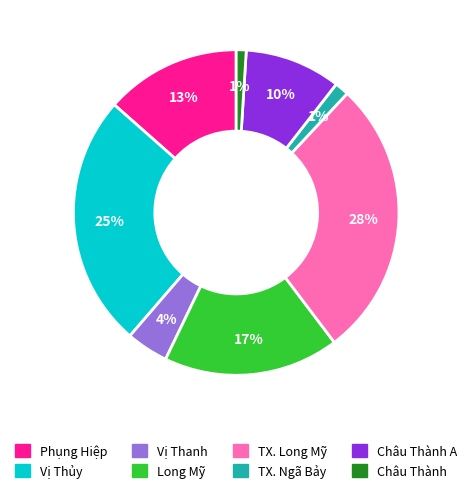

To the nearest percent, what is the difference between the largest and smallest slice percentages?

27%